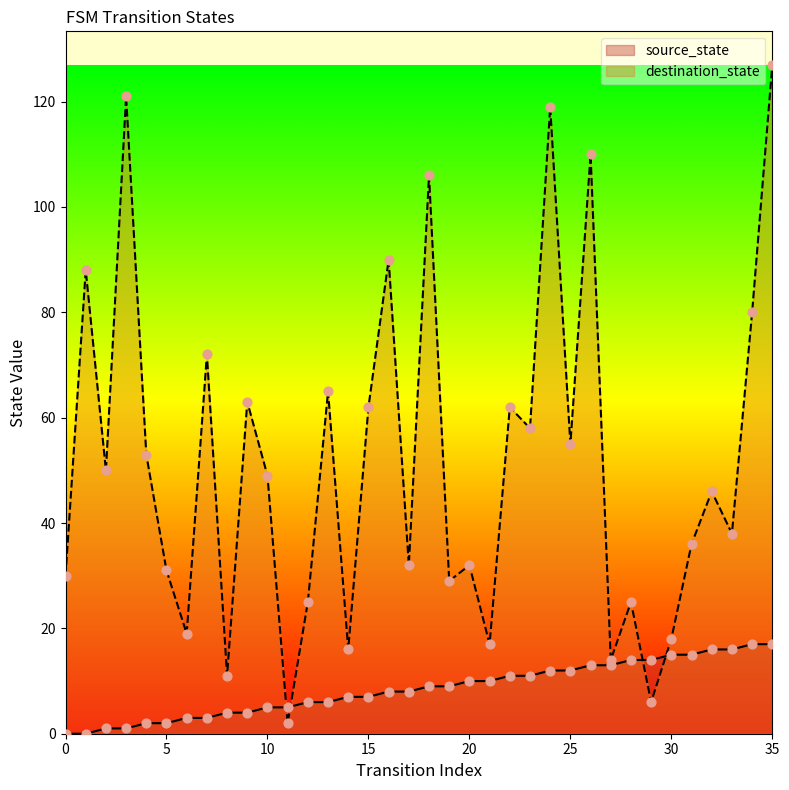

Which series contains the highest Y value?

destination_state